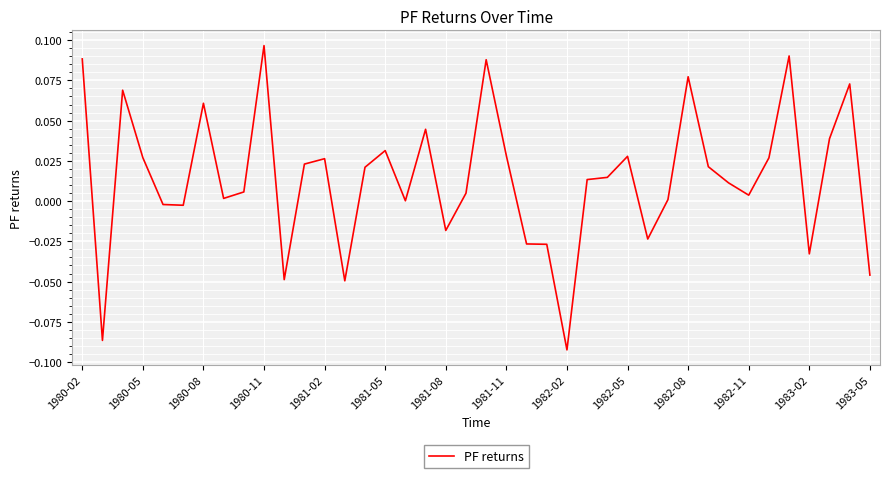

True or false: there are more than 2 points higher than both neighbors.

True